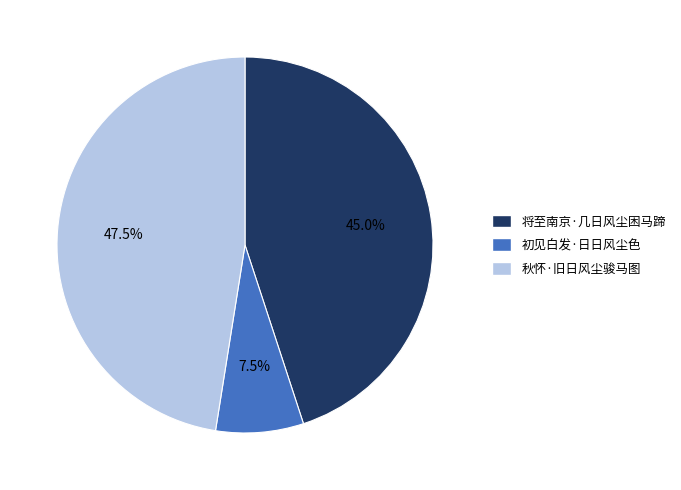

Combined, what portion of the pie is 秋怀·旧日风尘骏马图 and 将至南京·几日风尘困马蹄?

92.5%